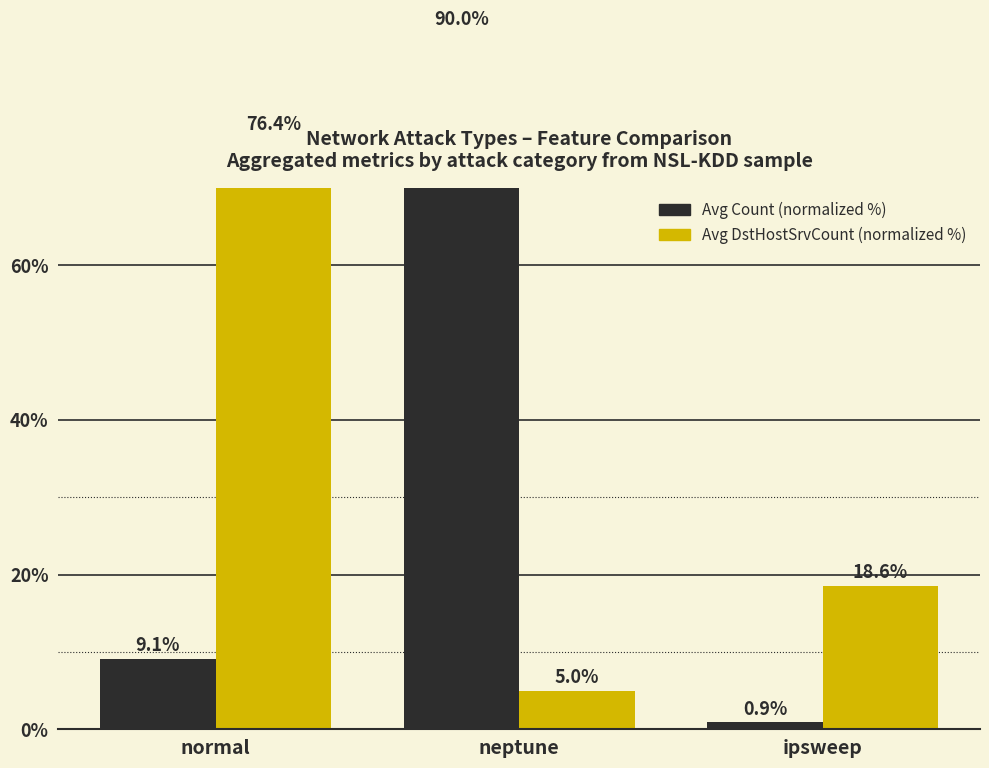

What is the label of the 3rd bar from the left?

ipsweep